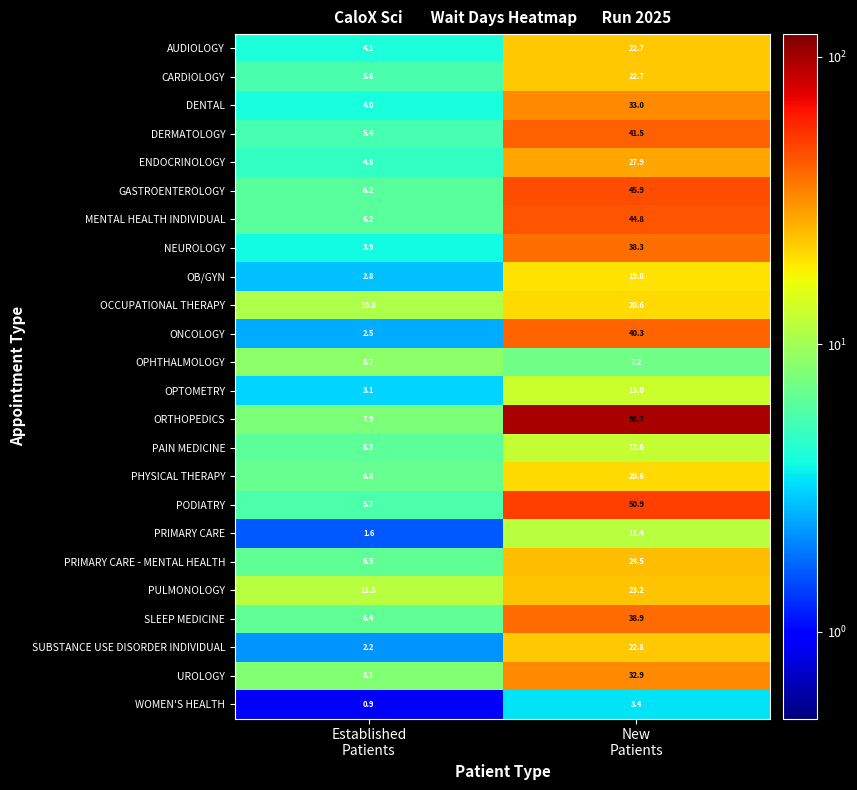

What is the total value across all series at New
Patients?

717.6